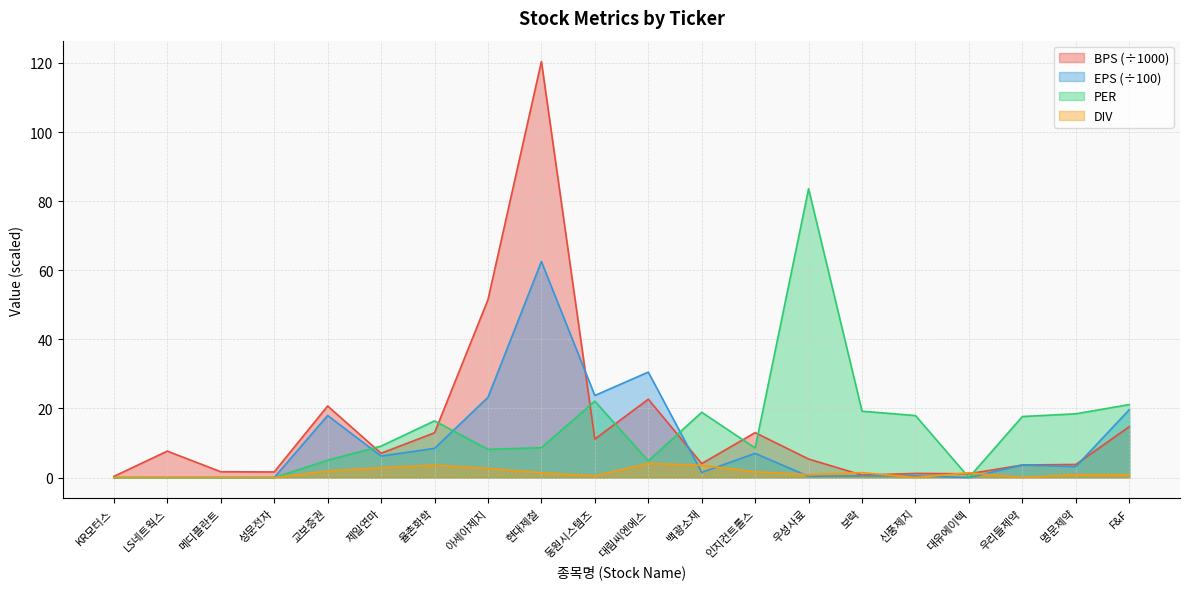

Rank the series by their maximum value, from lowest to highest.

DIV, EPS (÷100), PER, BPS (÷1000)